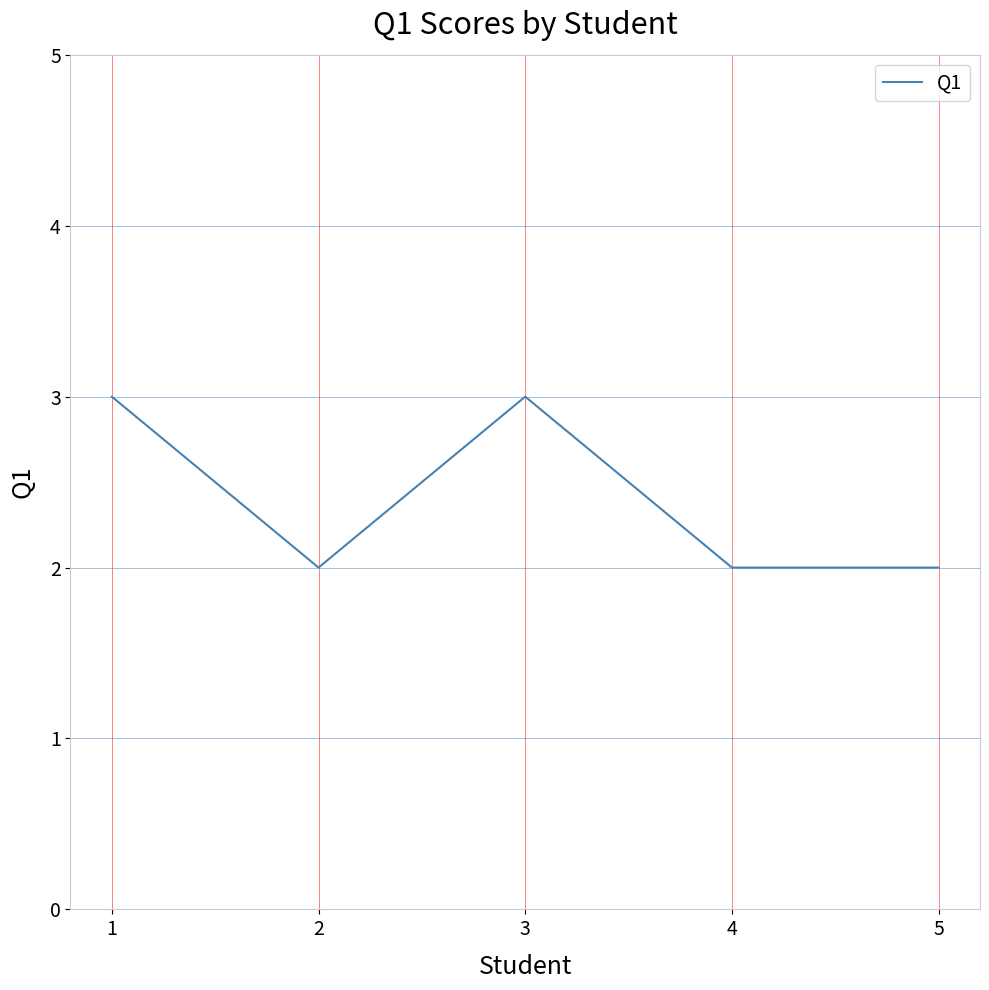

Does the chart have visible grid lines?

Yes